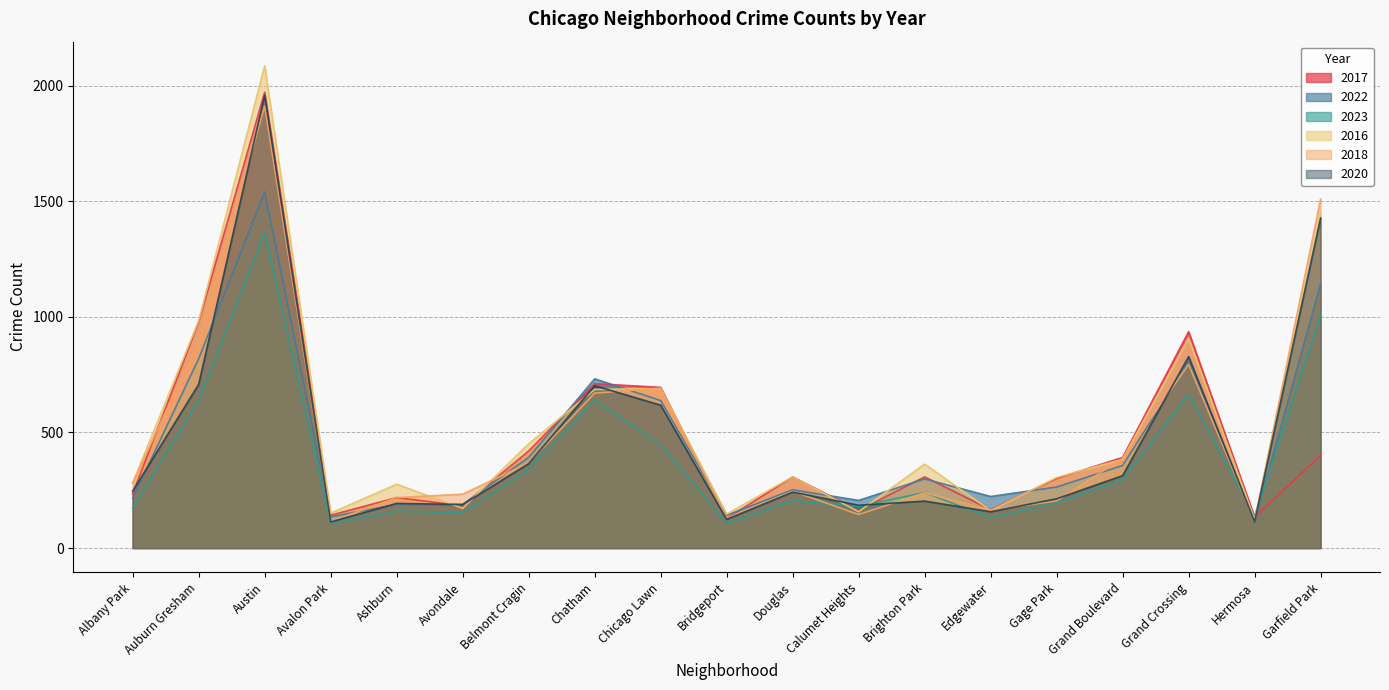

Reading left to right, transcribe all the data shown in this chart.

2017: 235	978	1972	142	218	183	420	711	695	128	308	162	308	166	301	392	936	134	401
2022: 215	819	1541	135	188	189	392	732	638	142	252	206	299	223	264	357	807	115	1142
2023: 174	639	1365	106	160	153	340	639	449	107	205	180	240	131	196	296	667	138	1007
2016: 282	983	2086	151	276	172	451	686	690	147	308	157	363	162	305	384	908	124	1448
2018: 281	898	1912	115	218	233	368	670	691	129	246	145	239	164	204	388	794	117	1509
2020: 246	708	1959	113	193	188	365	702	618	124	242	185	203	157	213	313	828	114	1427